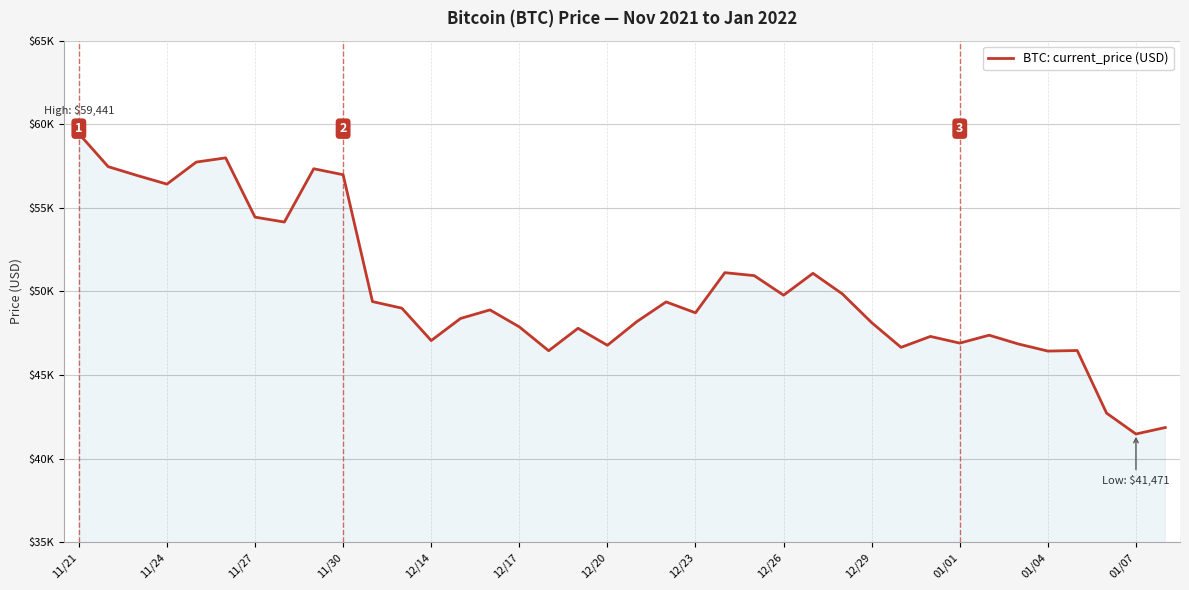

Does the chart have visible grid lines?

Yes